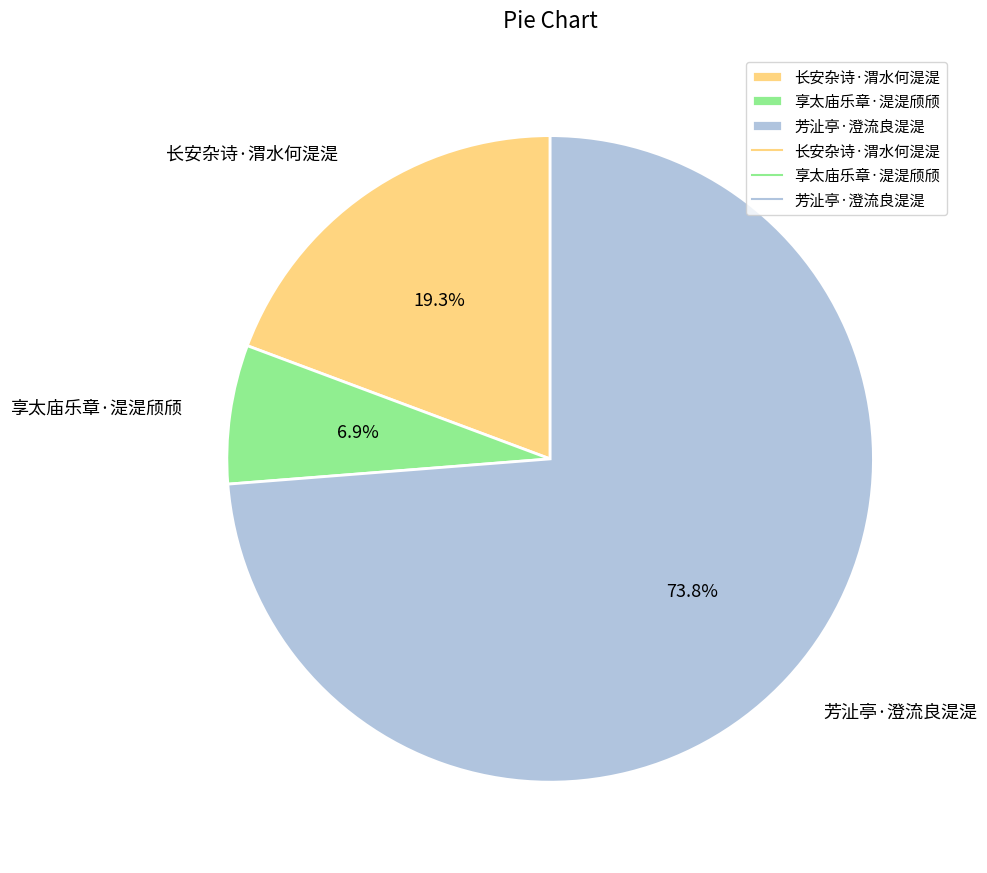

Between 长安杂诗·渭水何湜湜 and 芳沚亭·澄流良湜湜, which is larger?

芳沚亭·澄流良湜湜